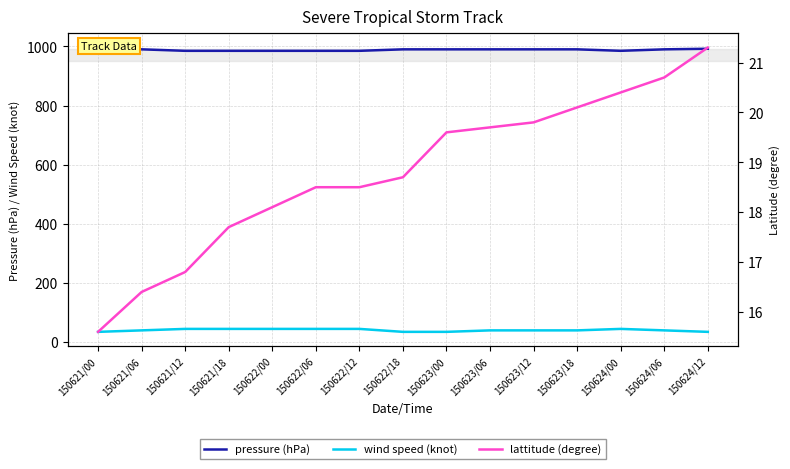

At which category is the sum across all series the highest?

150624/06